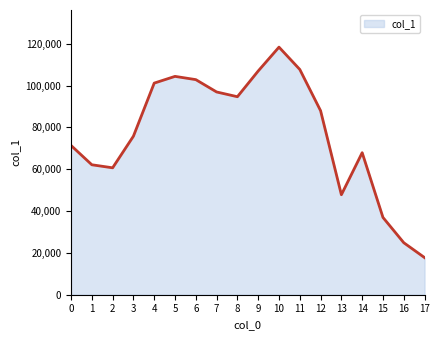

Read the value at 3, to the nearest 50.

75800